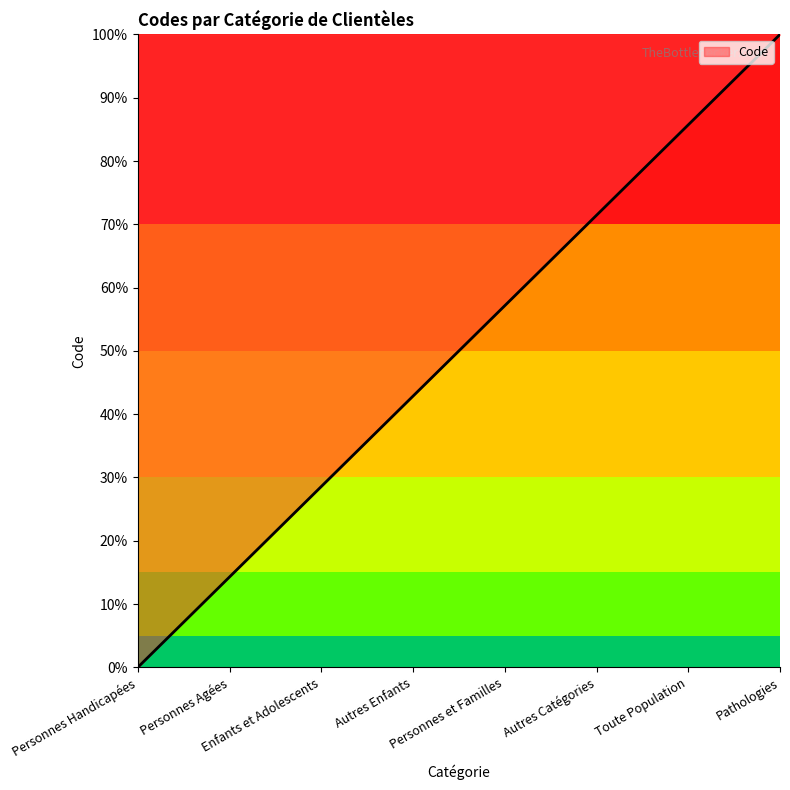

What is the average value?

50.0